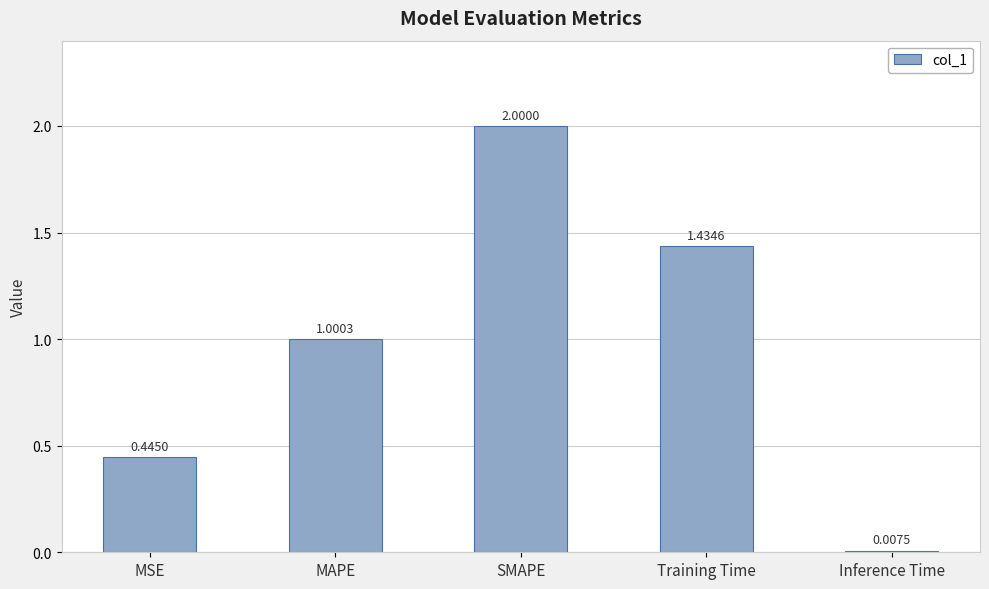

At which category does the chart reach its peak across all series?

SMAPE